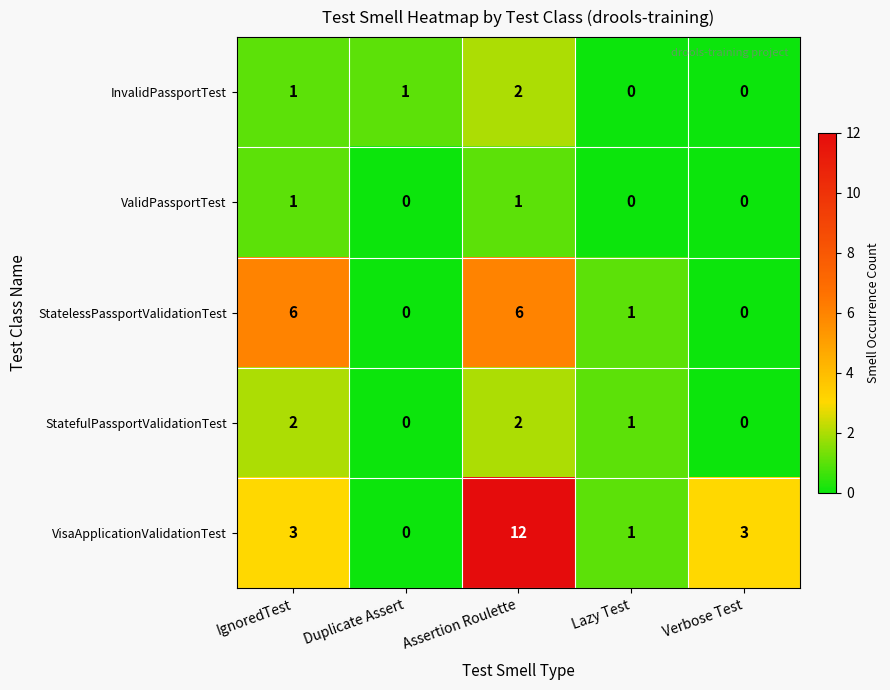

What is the sum of the VisaApplicationValidationTest values at Assertion Roulette and Lazy Test?

13